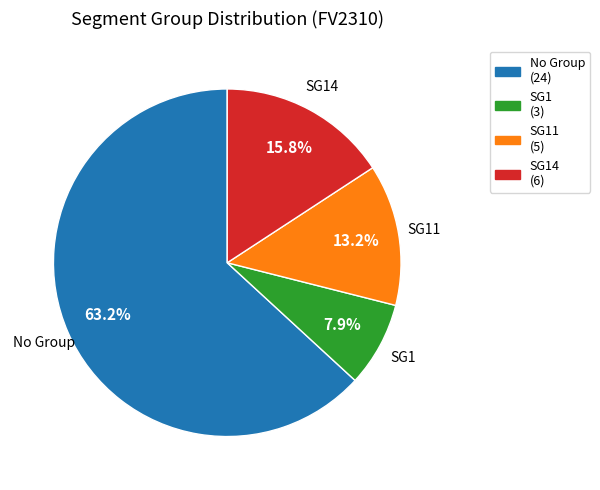

Between SG1 (3) and SG11 (5), which is larger?

SG11 (5)